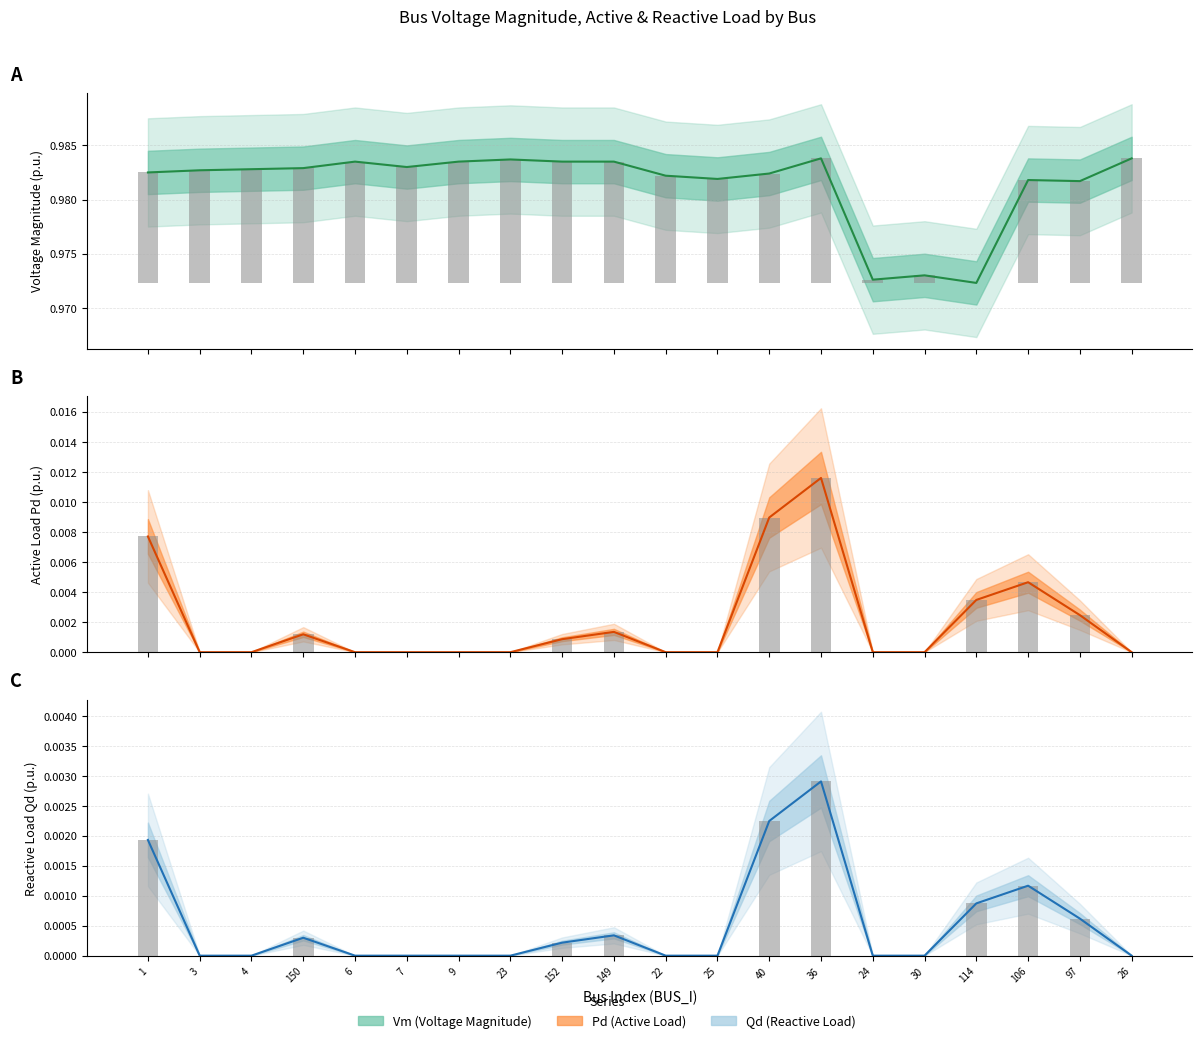

What is the approximate value of Vm at 9?

1.0